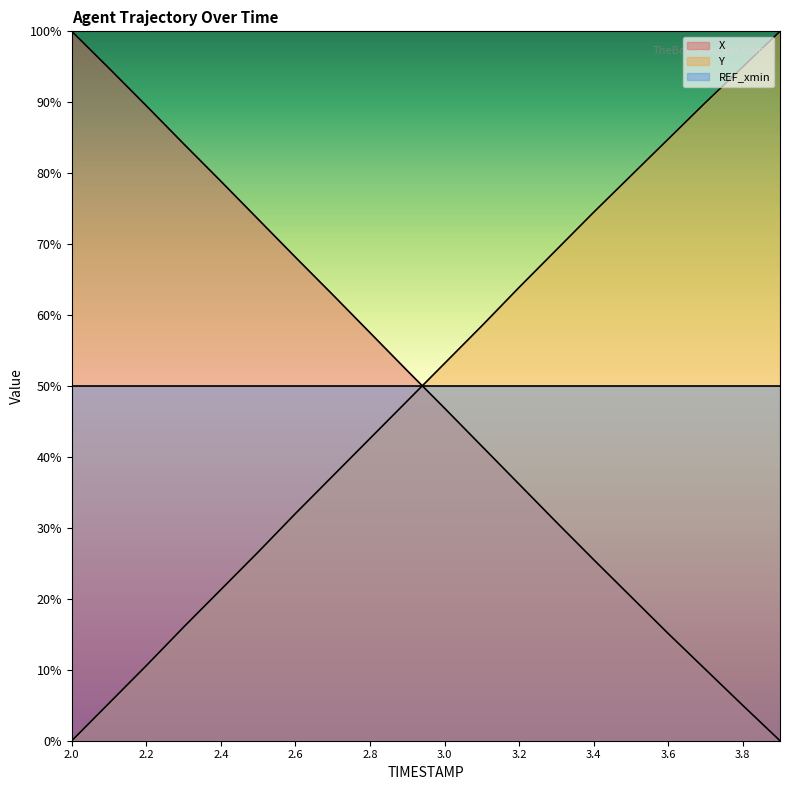

List the series in order of their peak value, lowest first.

X, Y